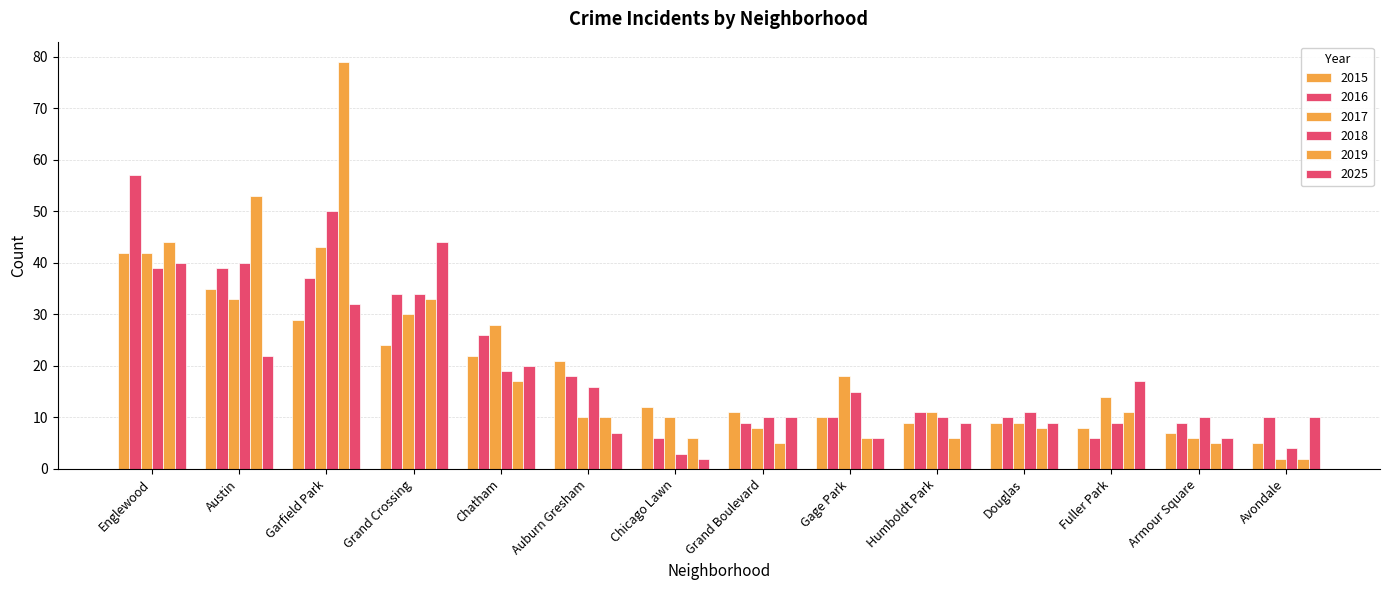

How many series are shown in this chart?

6